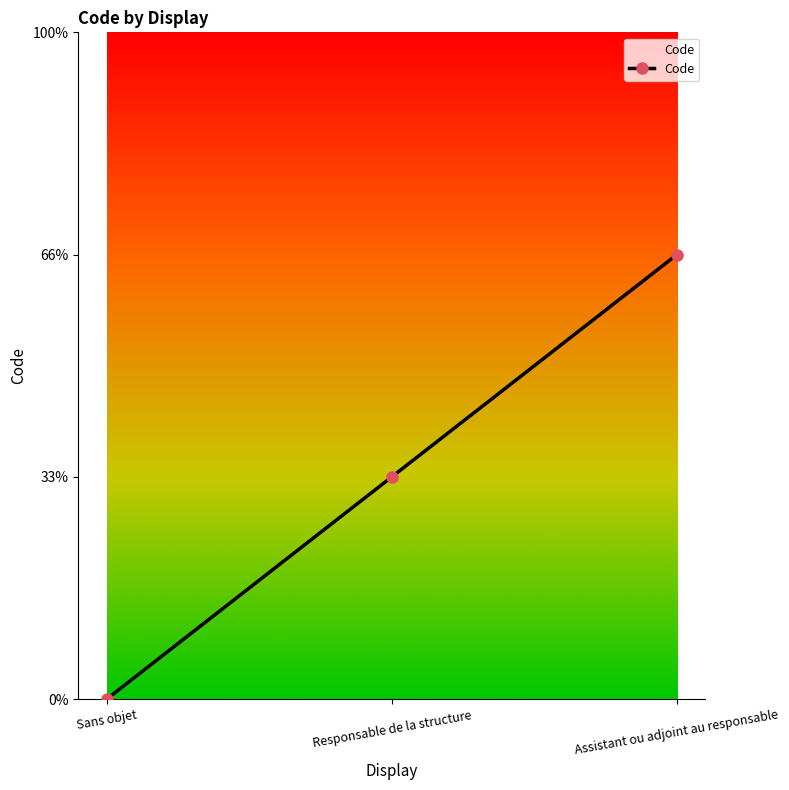

Reading right to left, list all the values displayed in this chart.

2	1	0